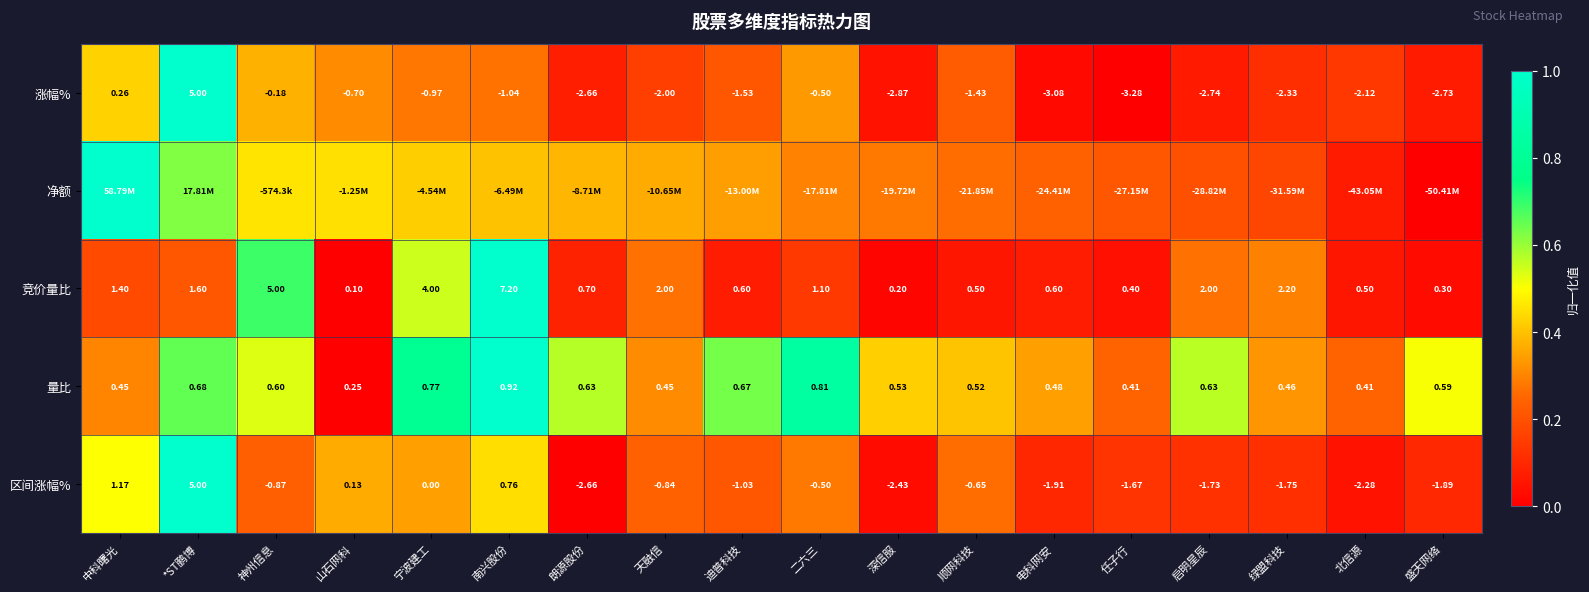

Where is 涨幅% nearest to the value 0?

神州信息